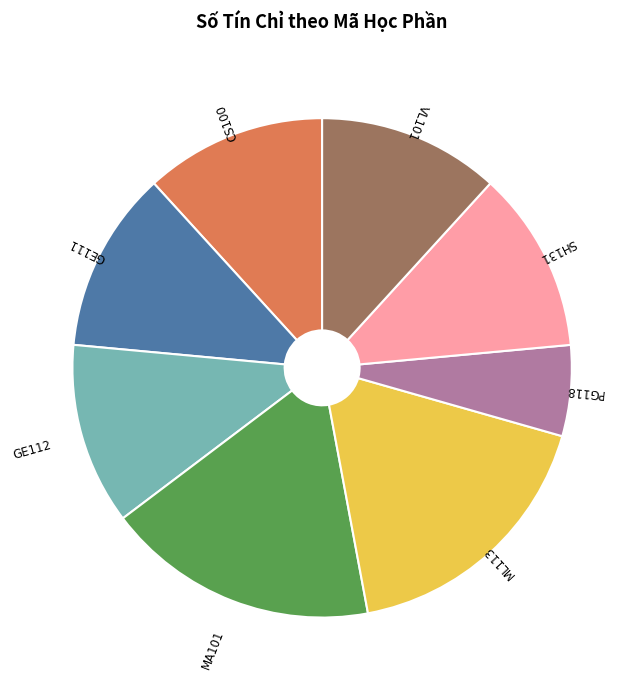

Combined, do GE111 and SH131 account for over 50%?

No